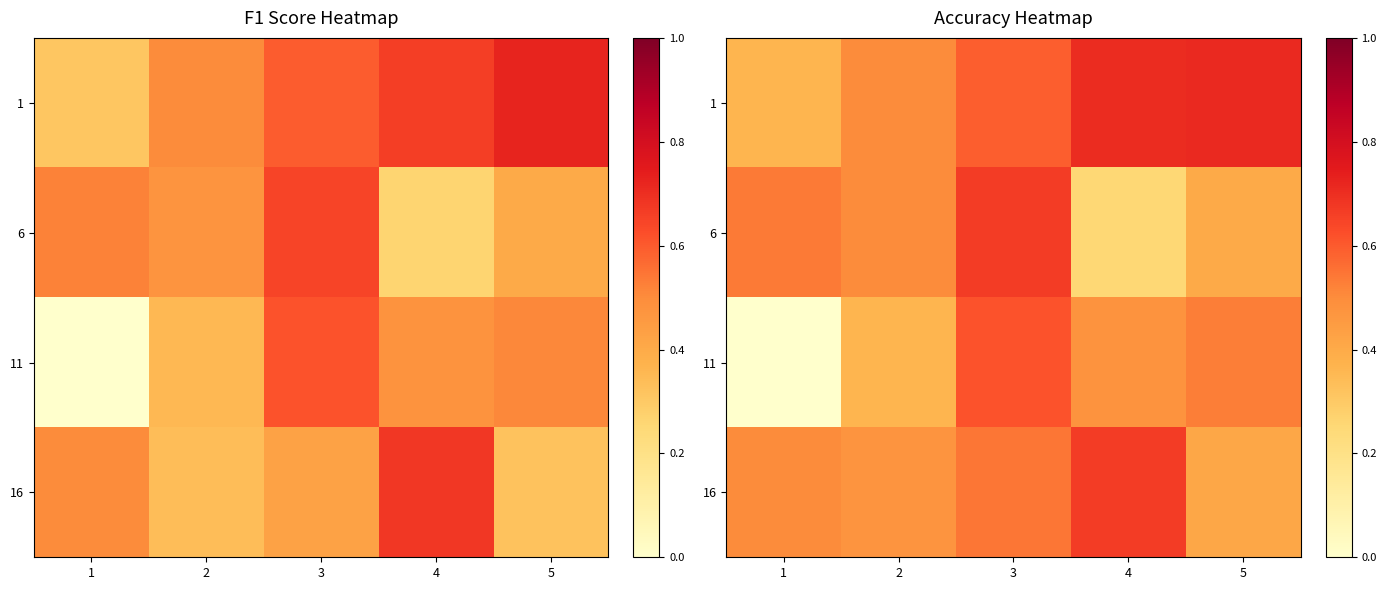

How many 1 values are between 0 and 1?

5